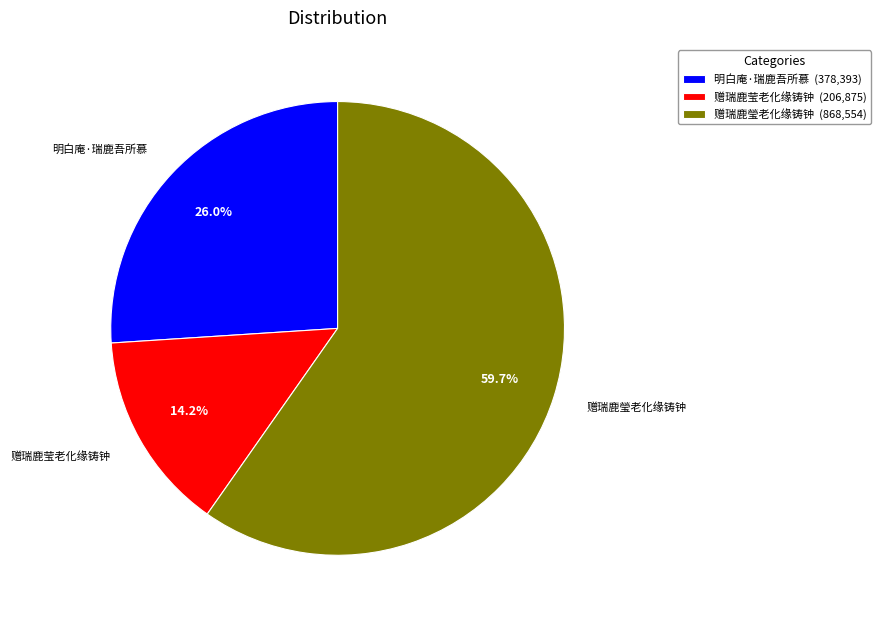

What percentage is NOT represented by 赠瑞鹿莹老化缘铸钟?

85.8%